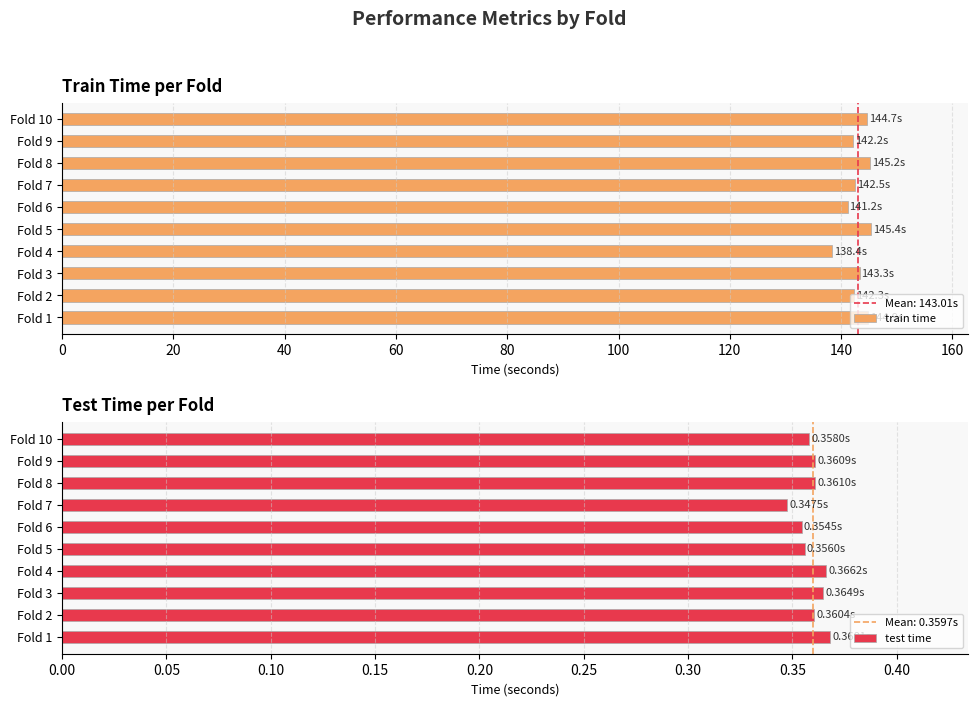

What is the difference between the maximum and minimum values in the train time series?

7.0